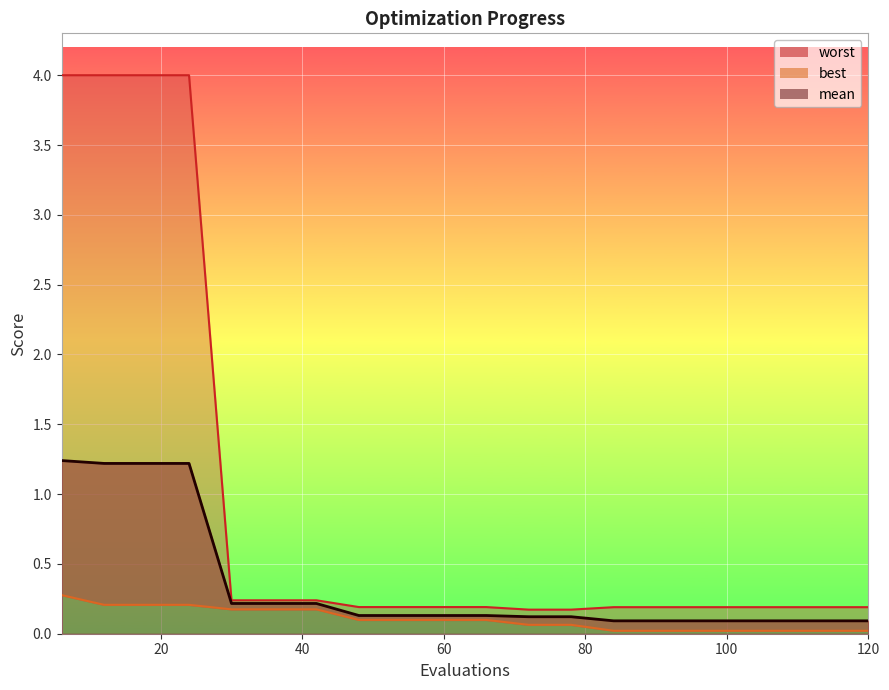

Reading right to left, transcribe all the data shown in this chart.

mean: 120=0.1	114=0.1	108=0.1	102=0.1	96=0.1	90=0.1	84=0.1	78=0.1	72=0.1	66=0.1	60=0.1	54=0.1	48=0.1	42=0.2	36=0.2	30=0.2	24=1.2	18=1.2	12=1.2	6=1.2
best: 120=0.0	114=0.0	108=0.0	102=0.0	96=0.0	90=0.0	84=0.0	78=0.1	72=0.1	66=0.1	60=0.1	54=0.1	48=0.1	42=0.2	36=0.2	30=0.2	24=0.2	18=0.2	12=0.2	6=0.3
worst: 120=0.2	114=0.2	108=0.2	102=0.2	96=0.2	90=0.2	84=0.2	78=0.2	72=0.2	66=0.2	60=0.2	54=0.2	48=0.2	42=0.2	36=0.2	30=0.2	24=4.0	18=4.0	12=4.0	6=4.0